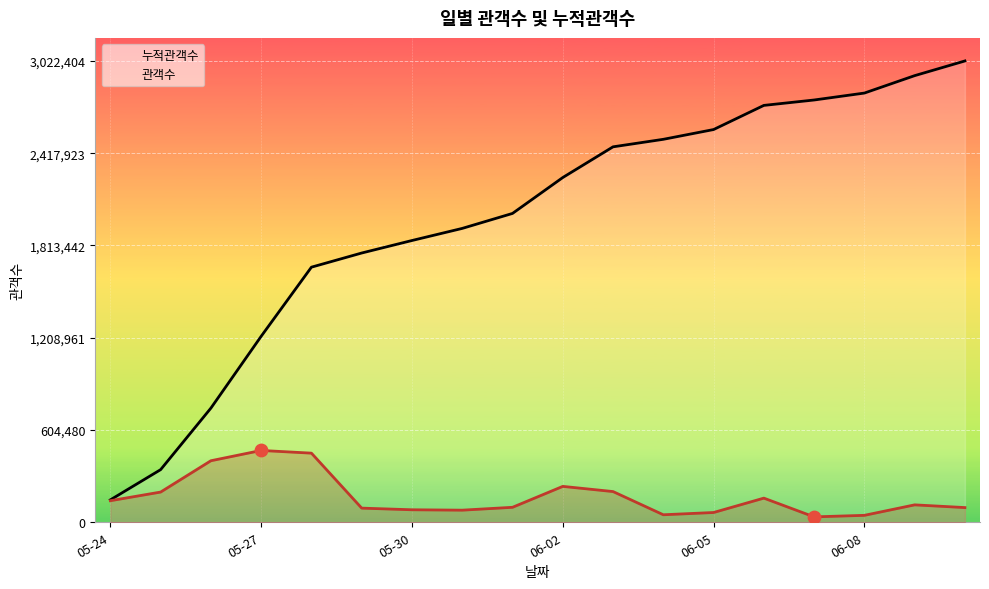

At which category is the sum across all series the highest?

17